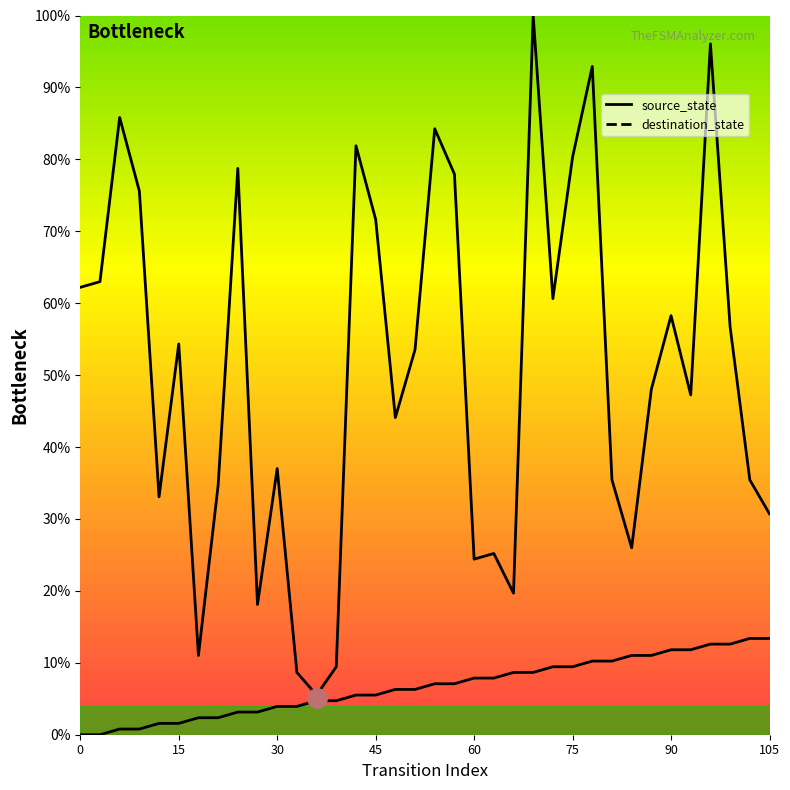

At how many categories does at least one series exceed 54?

17